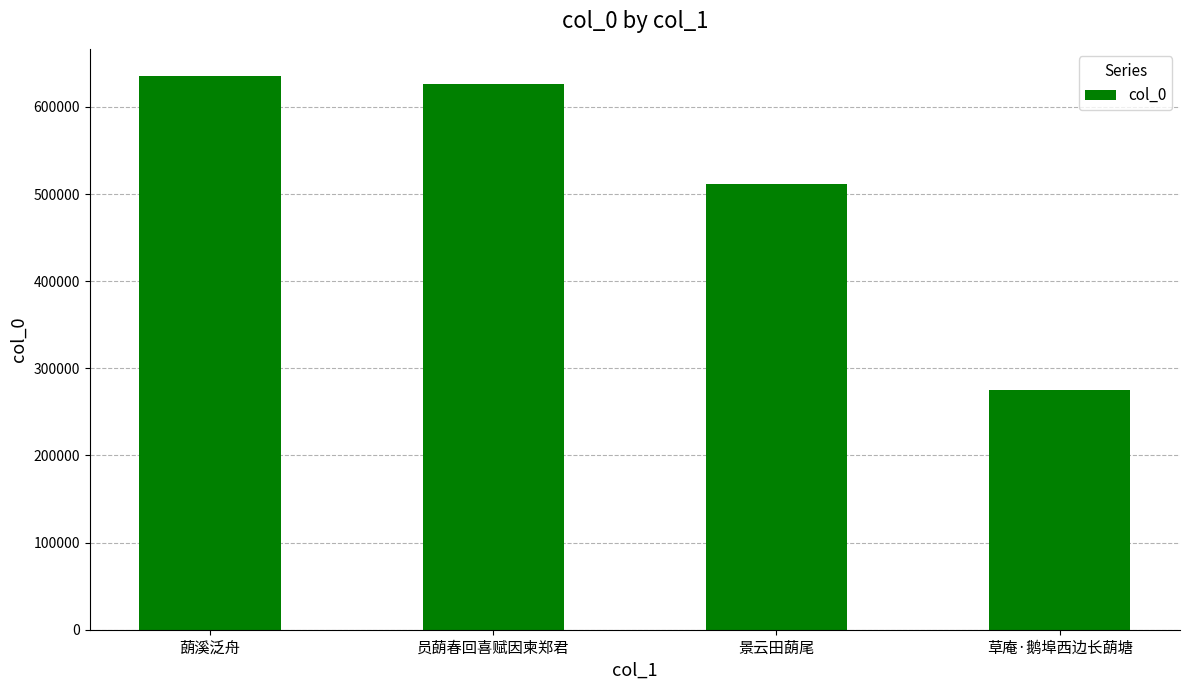

Count the number of categories in the chart.

4